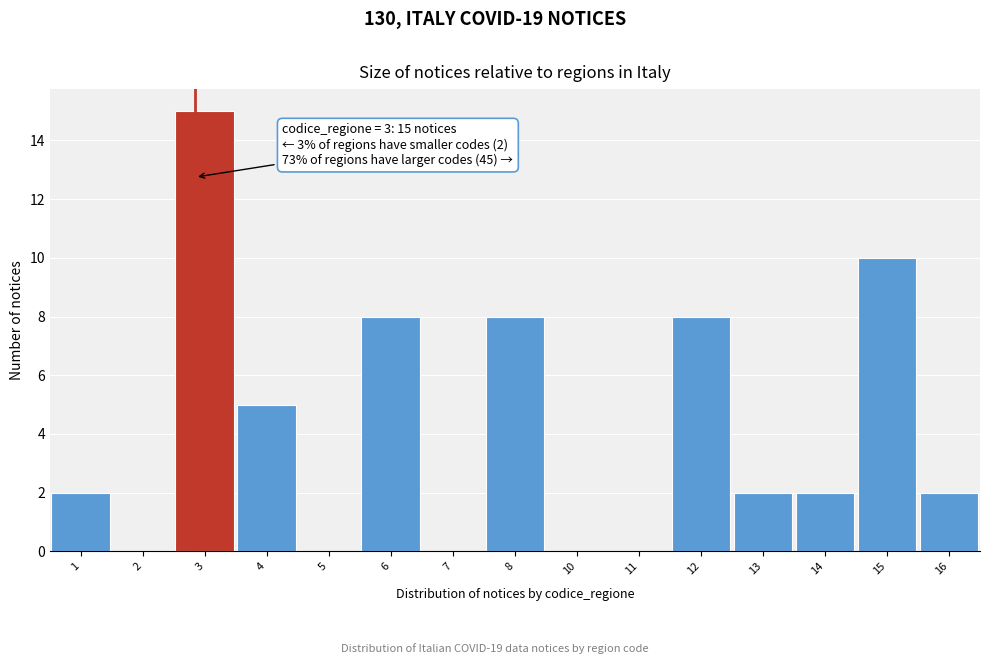

Reading left to right, extract all data points from this chart.

1=2	2=0	3=15	4=5	5=0	6=8	7=0	8=8	10=0	11=0	12=8	13=2	14=2	15=10	16=2